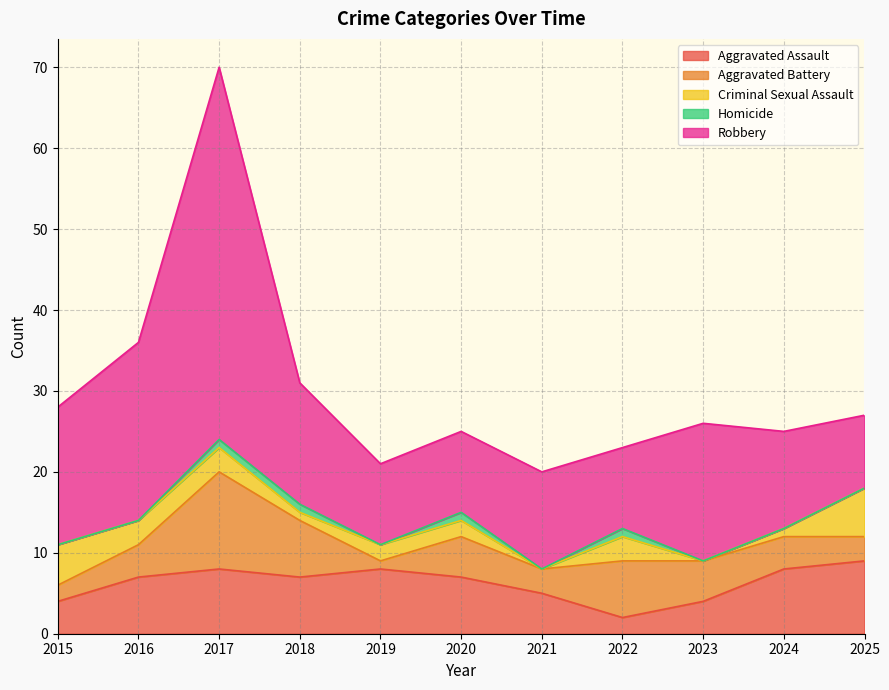

How many values in the Robbery series are below 12?

4